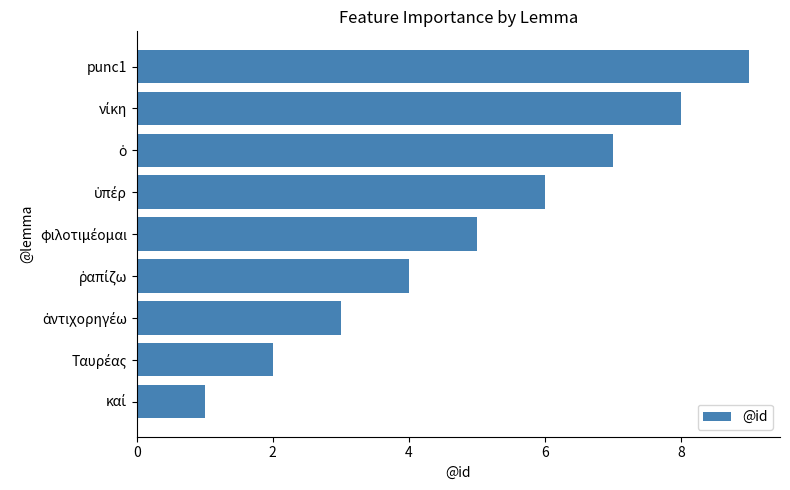

What is the difference between the maximum and minimum values?

8